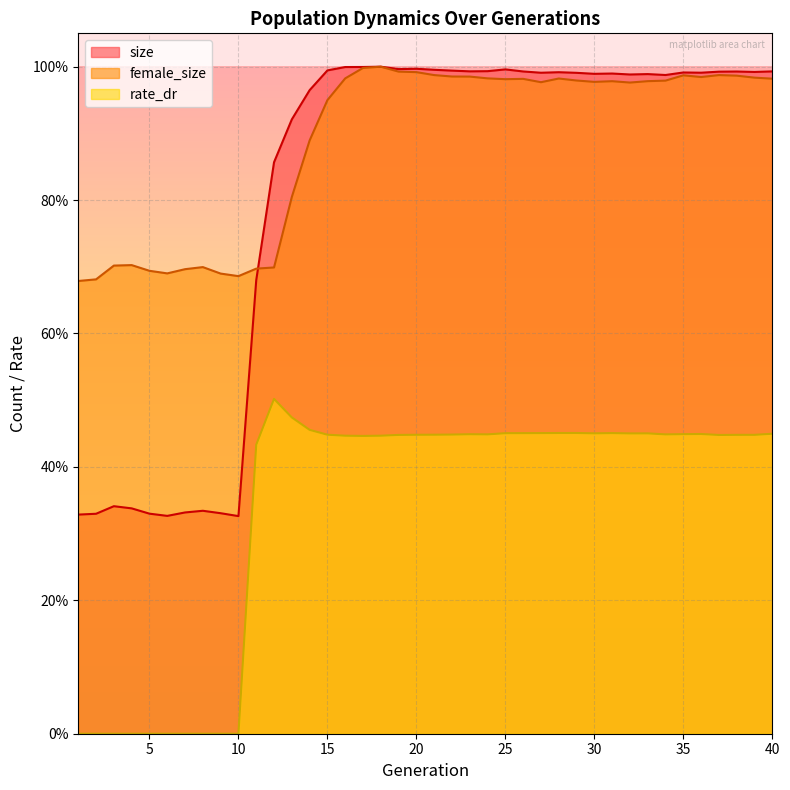

True or false: female_size has a value of 0.2 at 6.

False